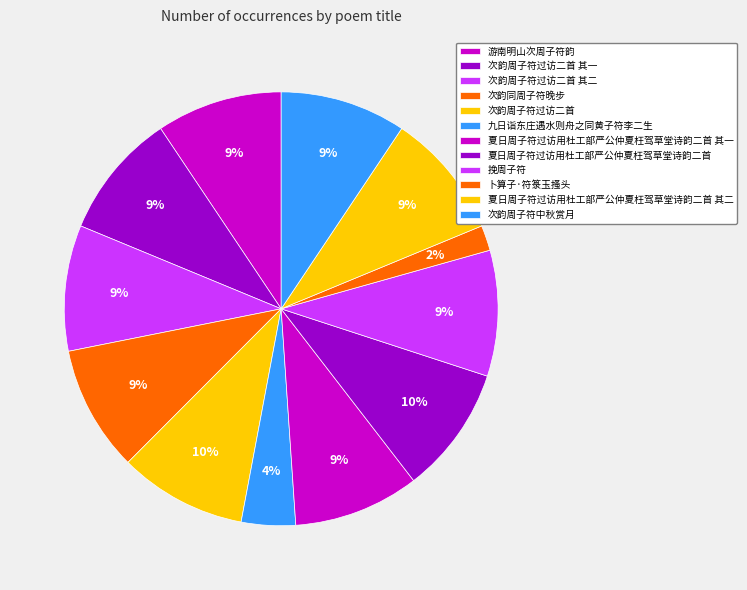

What is the largest slice in the pie chart?

夏日周子符过访用杜工部严公仲夏枉驾草堂诗韵二首